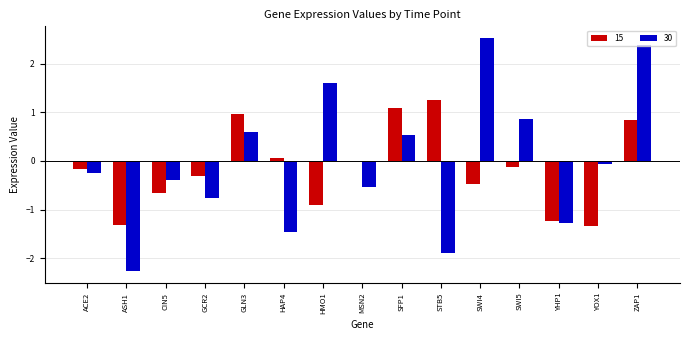

What are all the series names shown in the legend?

15, 30